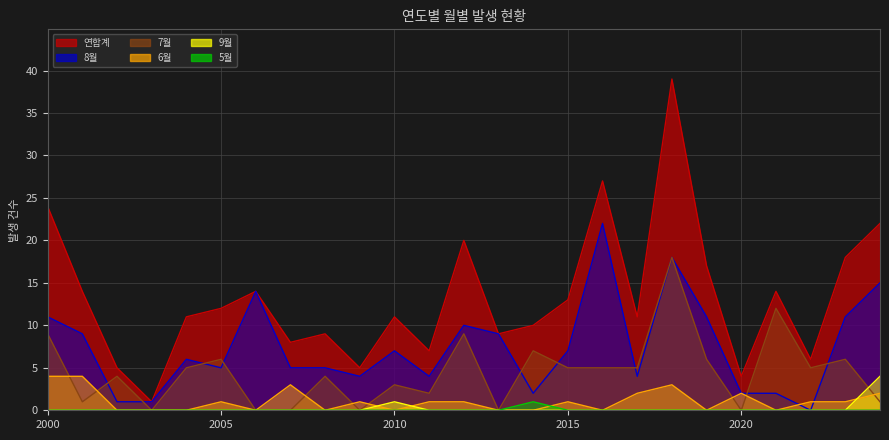

At which label does 7월 first exceed 5?

2000